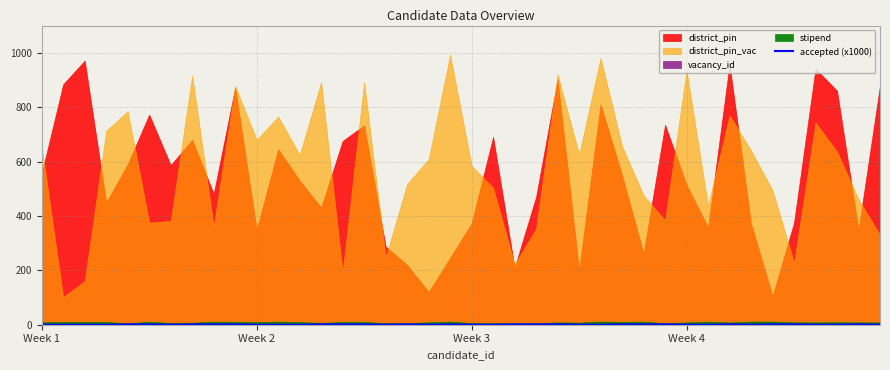

At which category does the chart reach its minimum across all series?

Week 1